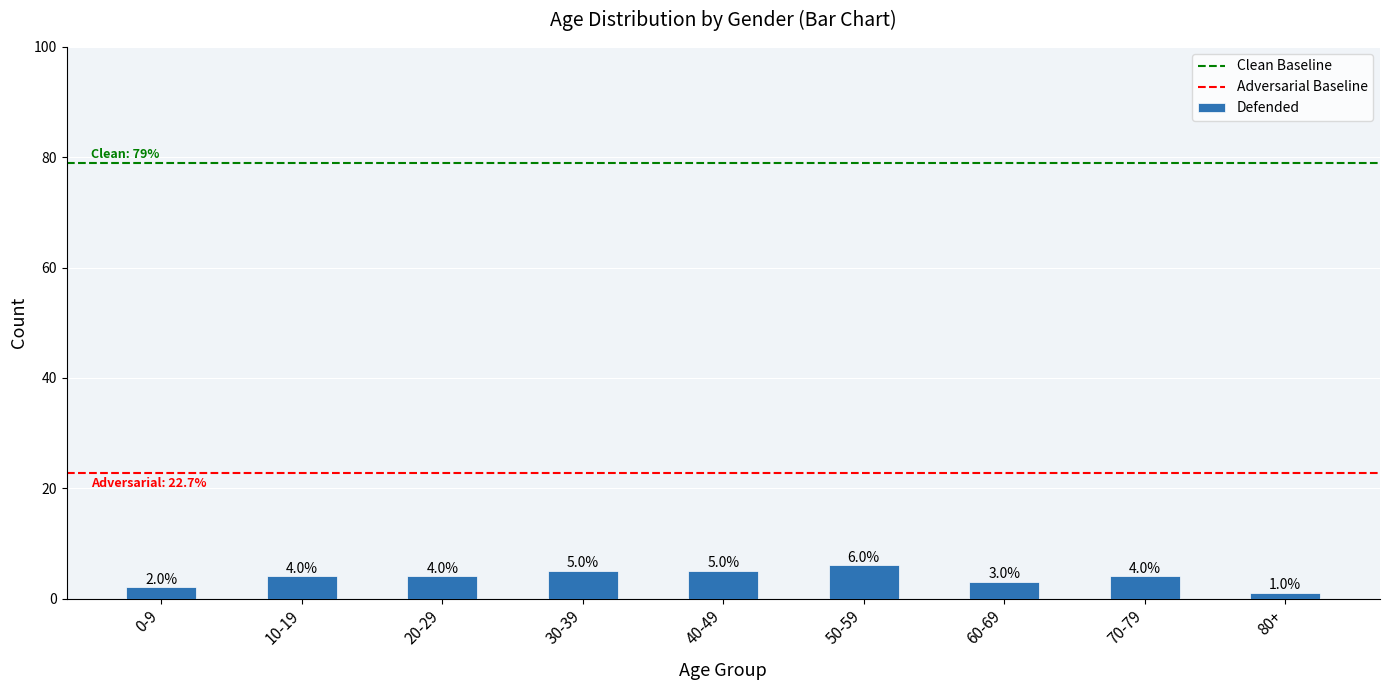

At which category does the chart reach its peak across all series?

50-59